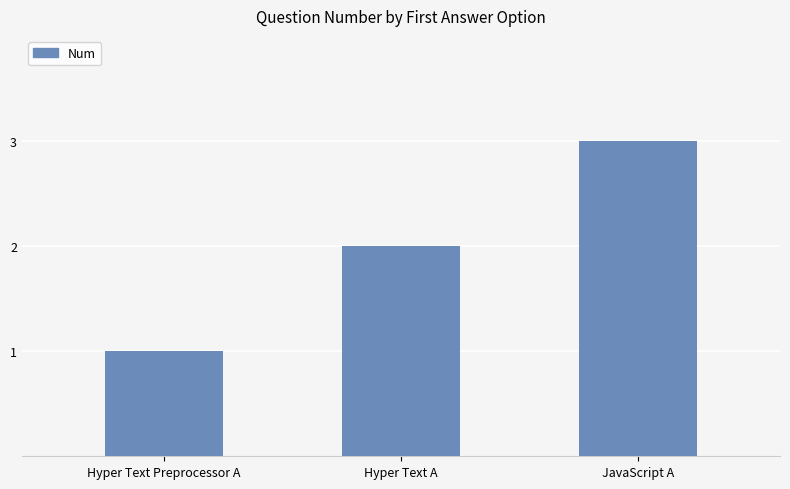

True or false: the data shows 0 at Hyper Text Preprocessor A.

False